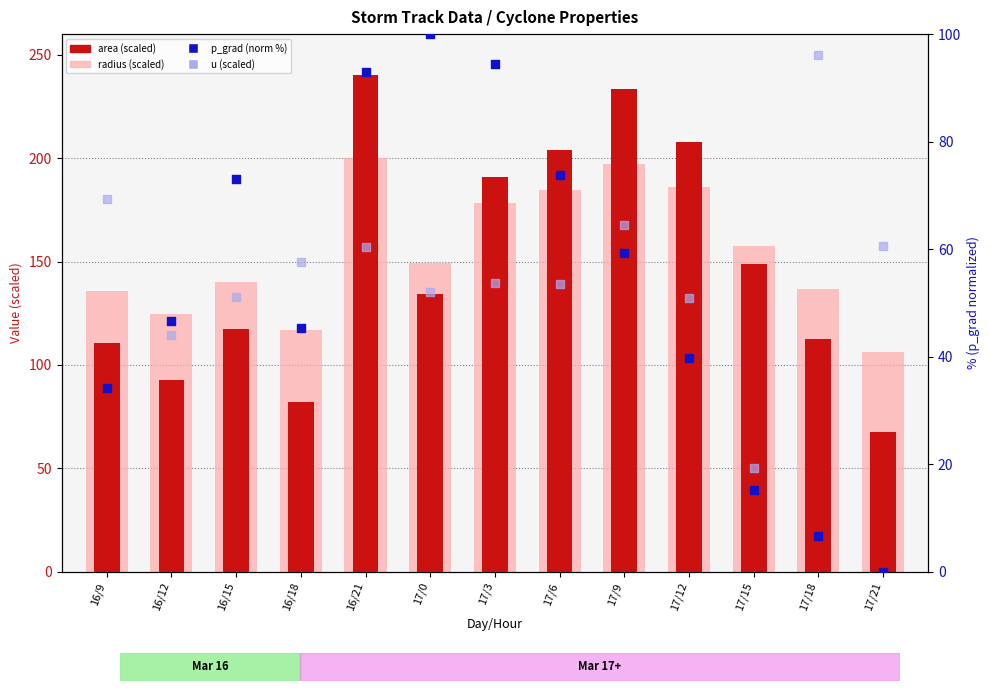

Which series has the largest Y range (max minus min)?

u (scaled)